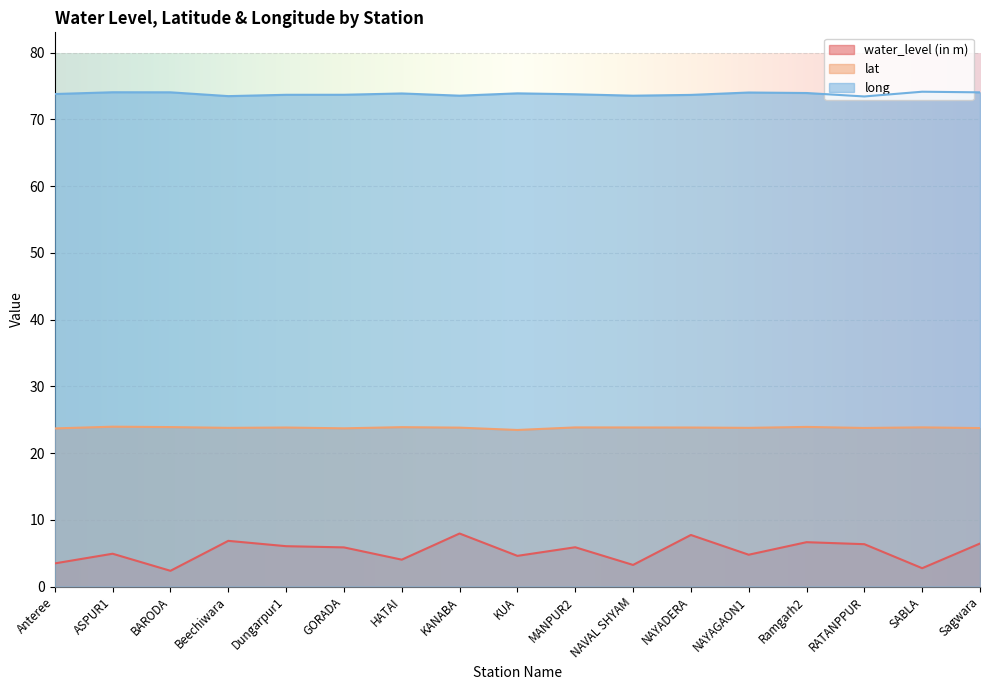

True or false: lat and long intersect in this chart.

False